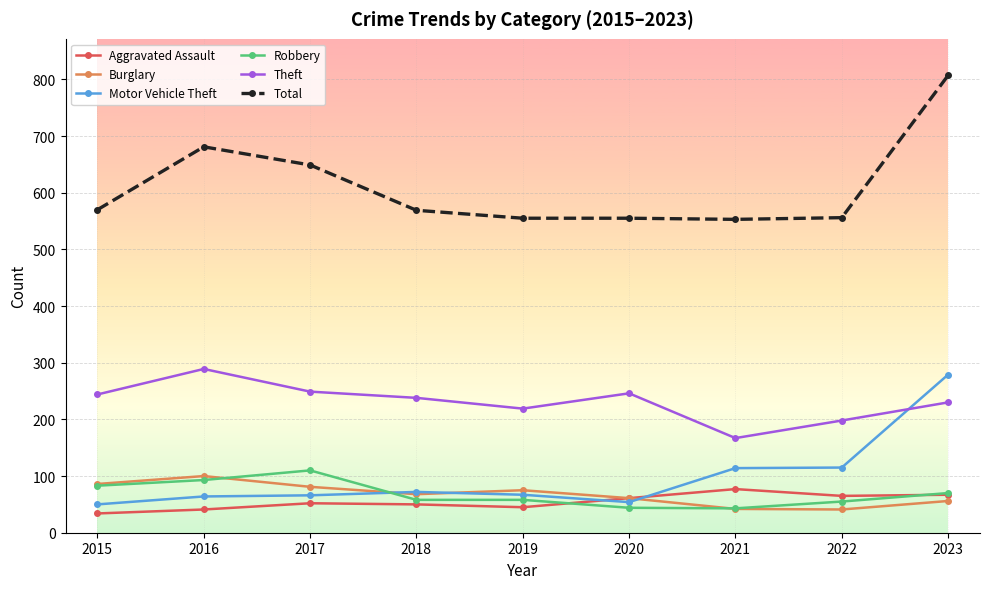

True or false: Total and Aggravated Assault intersect in this chart.

False